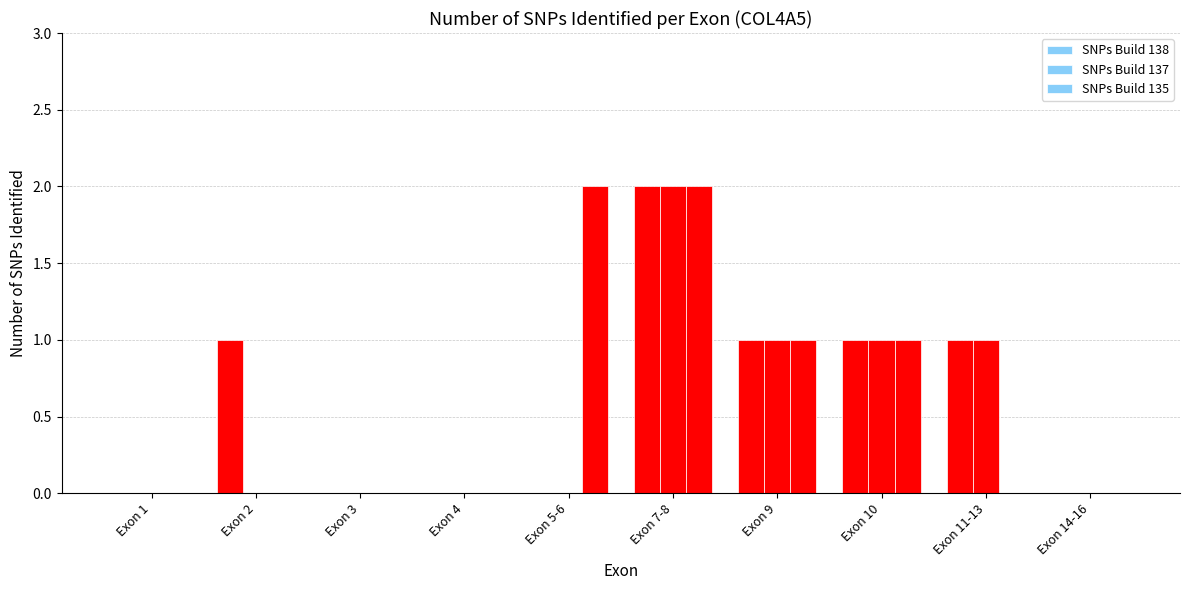

Reading right to left, list all the values displayed in this chart.

SNPs Build 138: 0	1	1	1	2	0	0	0	1	0
SNPs Build 137: 0	1	1	1	2	0	0	0	0	0
SNPs Build 135: 0	0	1	1	2	2	0	0	0	0